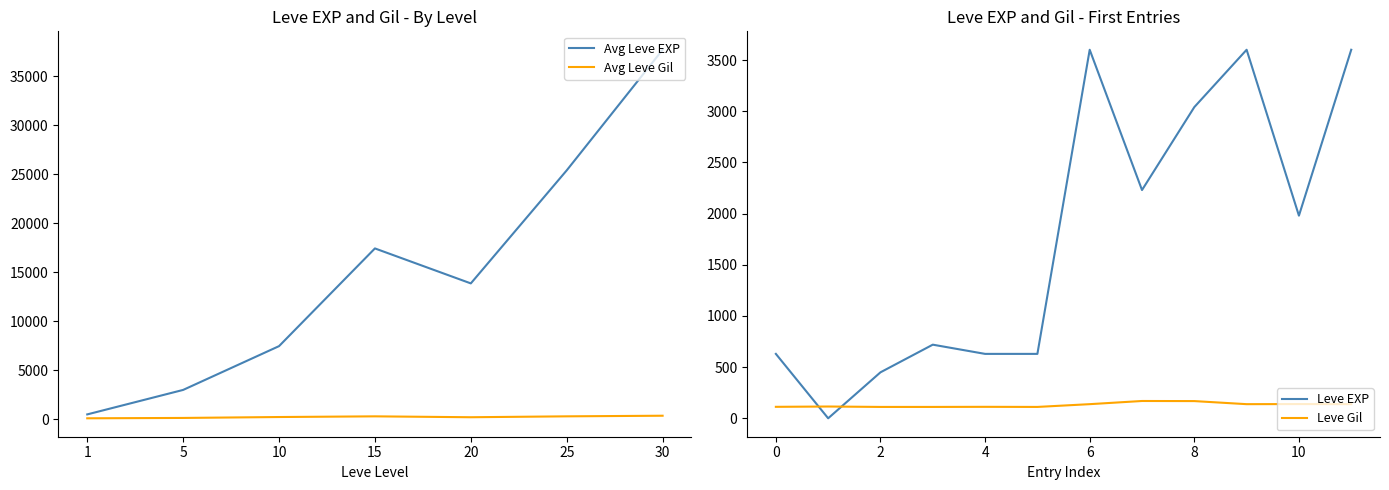

Is the value of Avg Leve Gil at 20 greater than the value of Avg Leve EXP at 15?

No